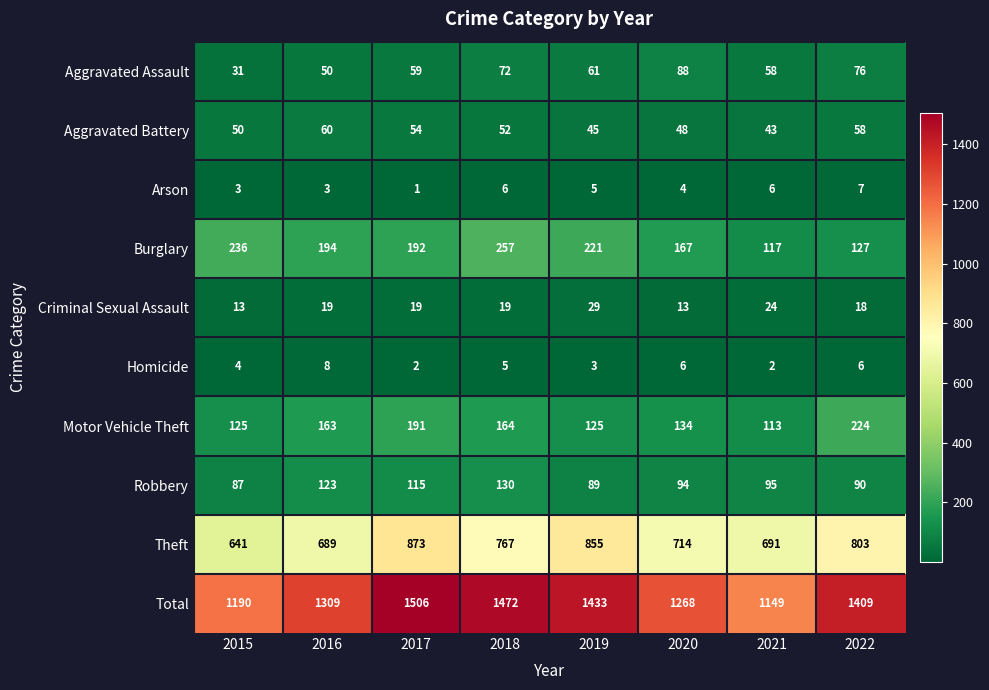

What is the difference between the Arson values at 2016 and 2021?

3